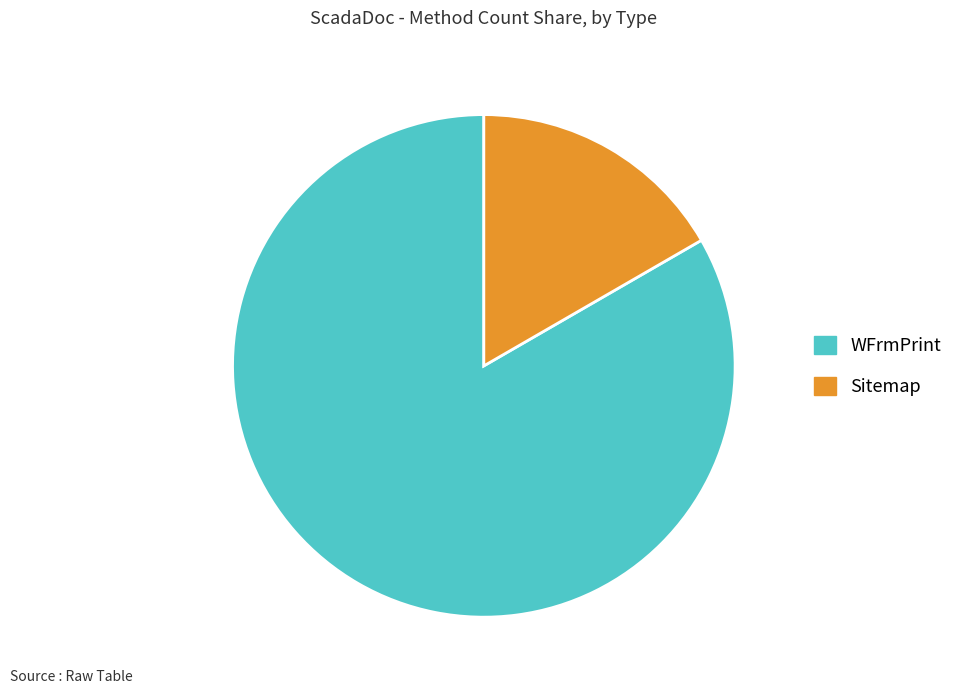

Which has a higher value, WFrmPrint or Sitemap?

WFrmPrint